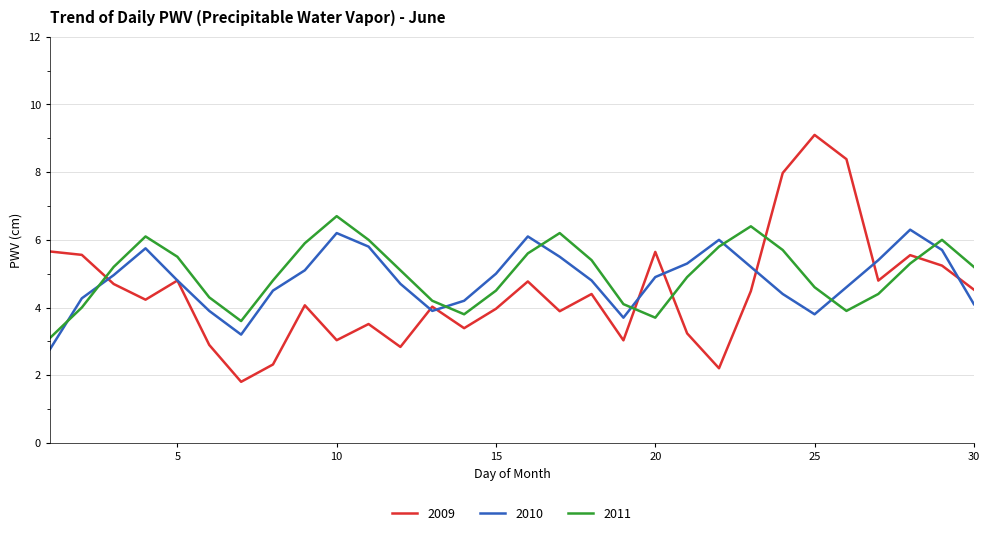

Which series has the largest range (max minus min)?

2009